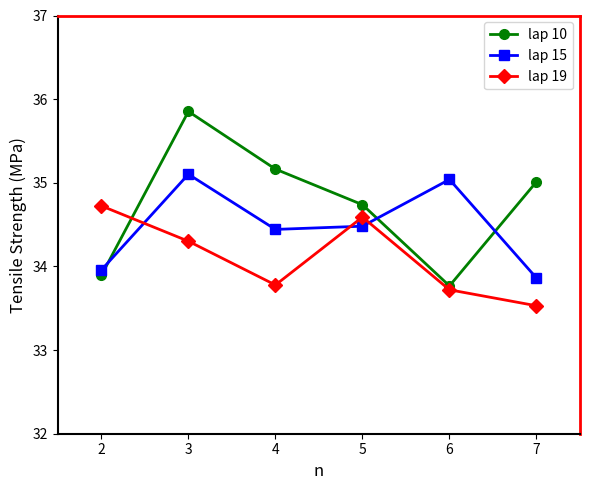

Reading right to left, what are all the values shown in this chart?

lap 10: 35.0	33.8	34.7	35.2	35.9	33.9
lap 15: 33.9	35.0	34.5	34.4	35.1	34.0
lap 19: 33.5	33.7	34.6	33.8	34.3	34.7